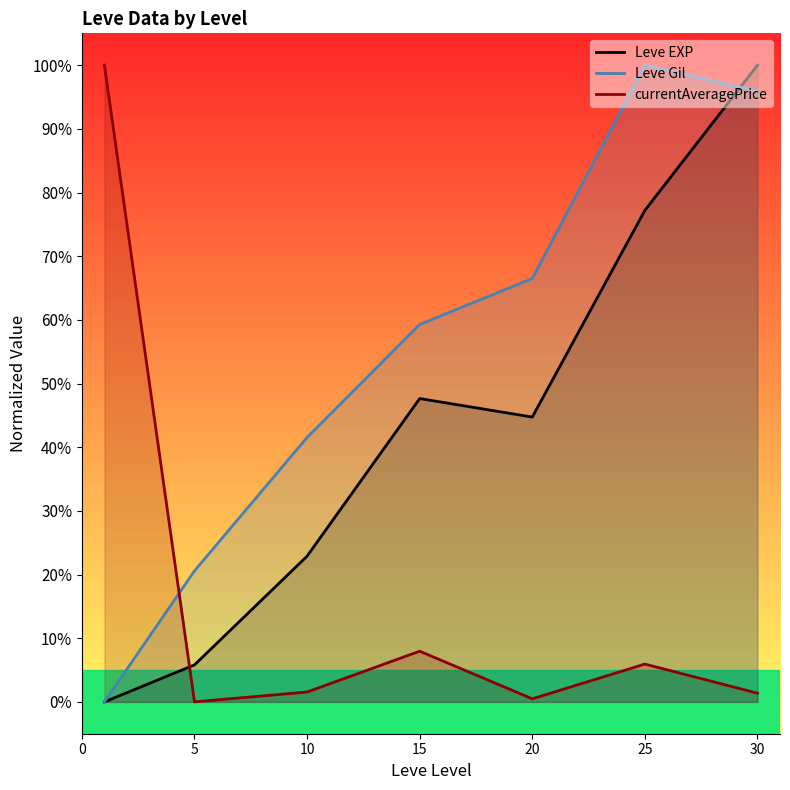

Between 15 and 30, which is larger?

30